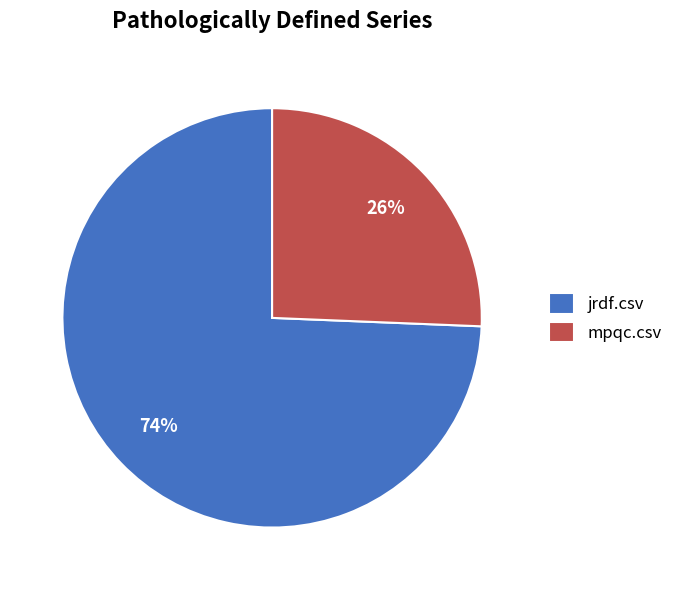

Combined, do mpqc.csv and jrdf.csv account for over 50%?

Yes